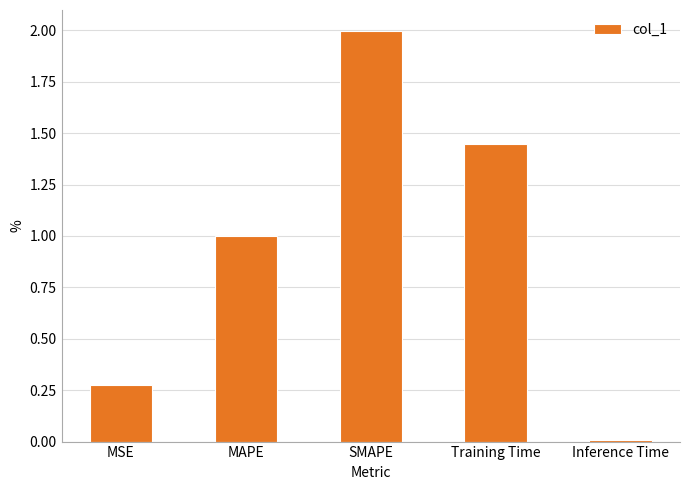

Which has a higher value, SMAPE or Inference Time?

SMAPE